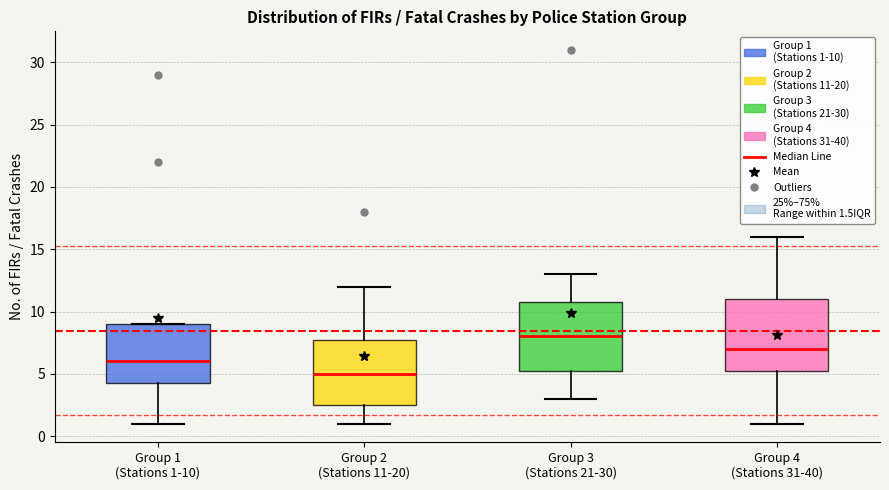

Reading left to right, read every box against the y-axis: the position of its median line, the range the box covers, and the ends of its whiskers. The values are not printed on the chart, so give them approximately, as read against the axis.

Group 1 (Stations 1-10): median 6.0, box 4.5 to 9.0, whiskers 1.0 to 9.0
Group 2 (Stations 11-20): median 5.0, box 2.5 to 8.0, whiskers 1.0 to 12.0
Group 3 (Stations 21-30): median 8.0, box 5.5 to 11.0, whiskers 3.0 to 13.0
Group 4 (Stations 31-40): median 7.0, box 5.5 to 11.0, whiskers 1.0 to 16.0